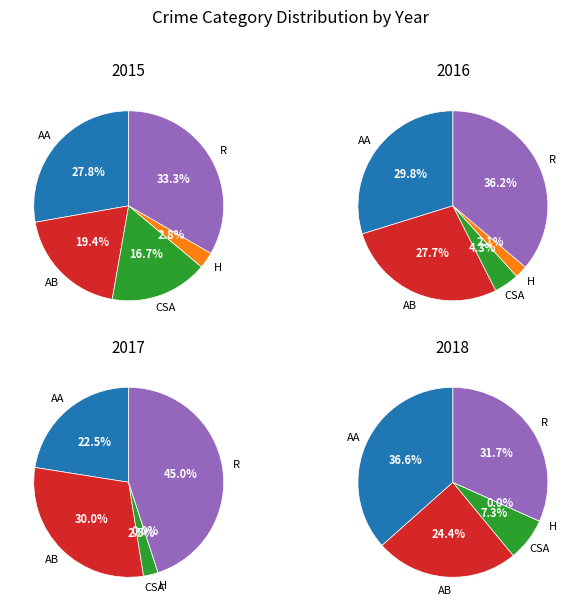

What is the change in value from Aggravated Assault to Aggravated Battery?

-3